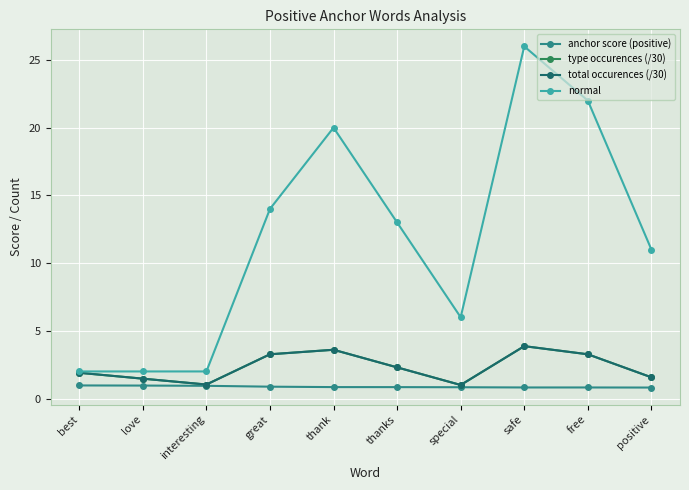

Is this an area chart (filled region under the line)?

No